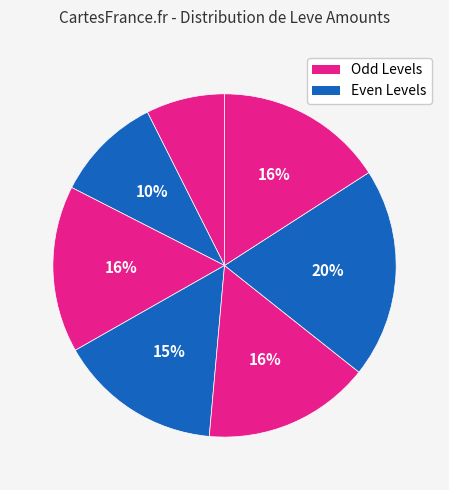

Count the number of slices in the pie.

7